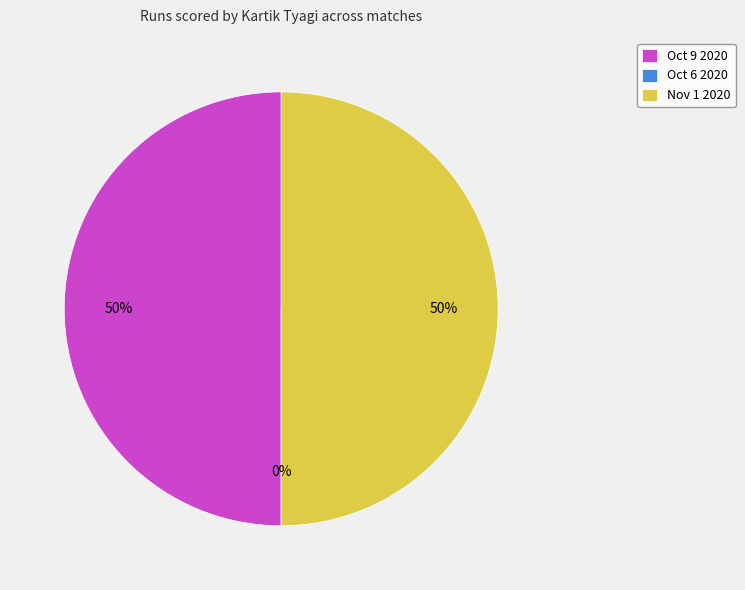

What percentage is NOT represented by Oct 6 2020?

100.0%